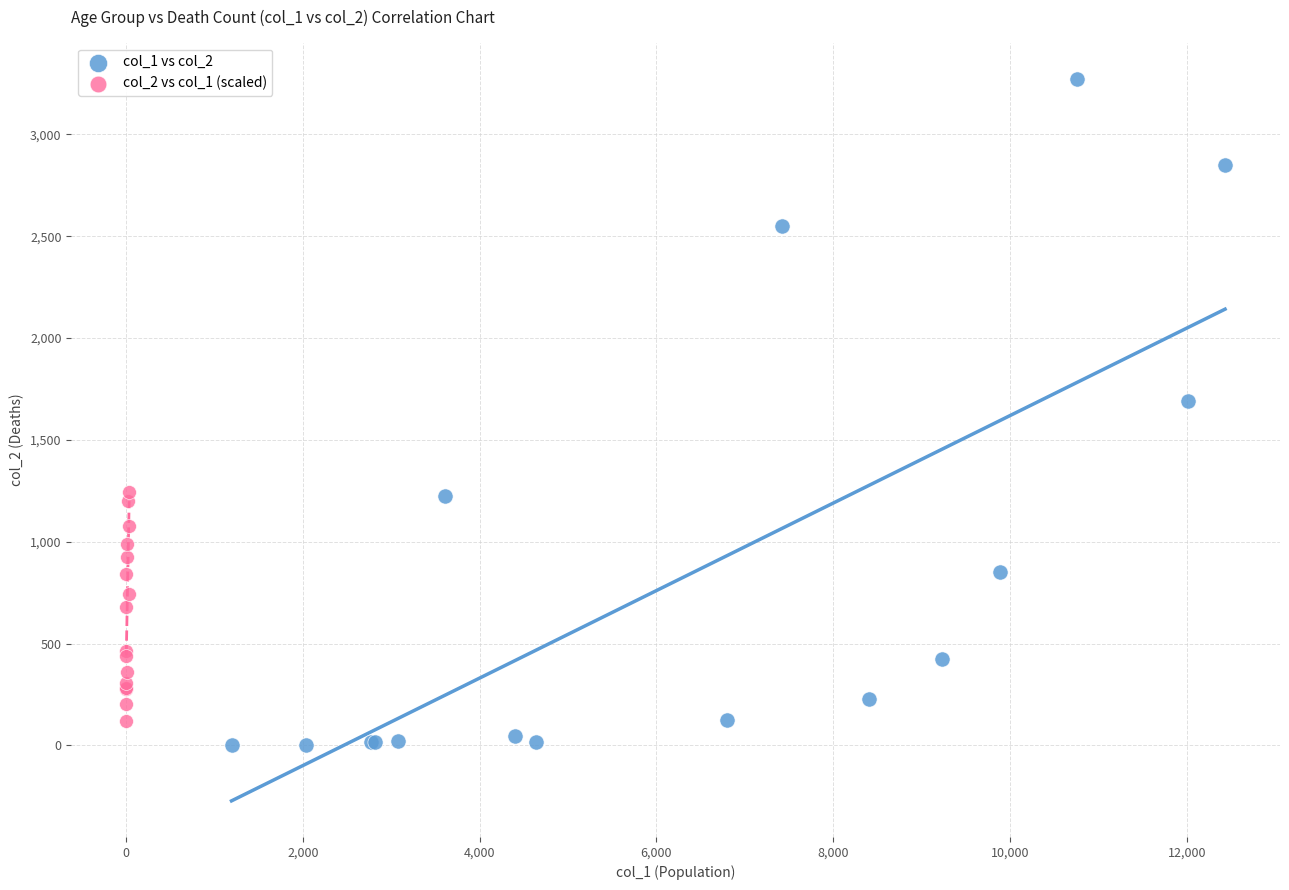

Which series contains the highest Y value?

col_1 vs col_2